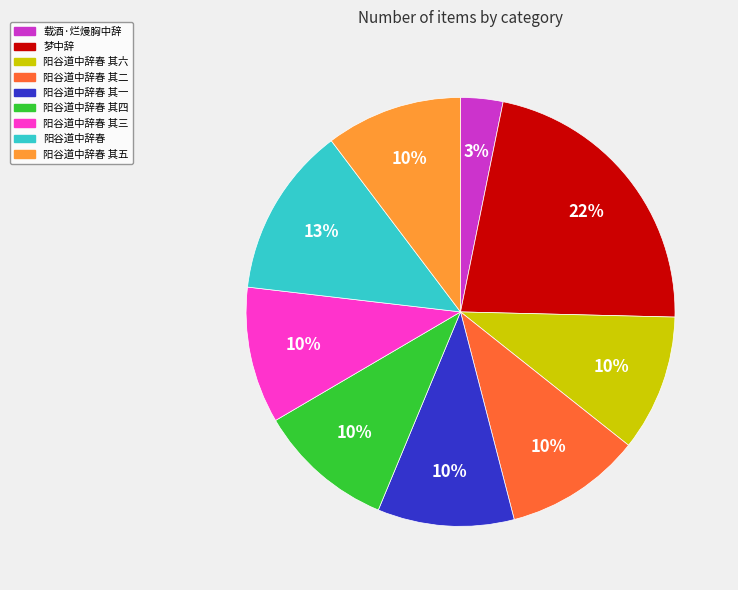

Approximately how many times larger is the value at 载酒·烂熳胸中辞 compared to 阳谷道中辞春 其四?

0.3